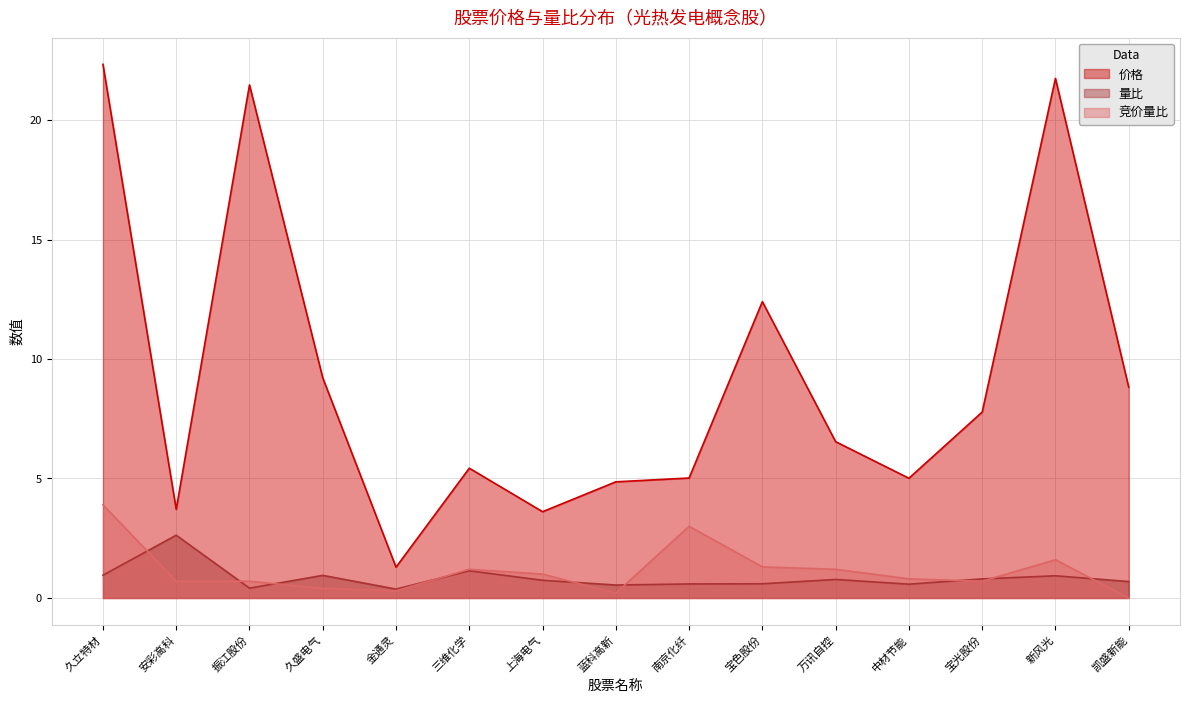

What is the minimum value for 价格?

1.3